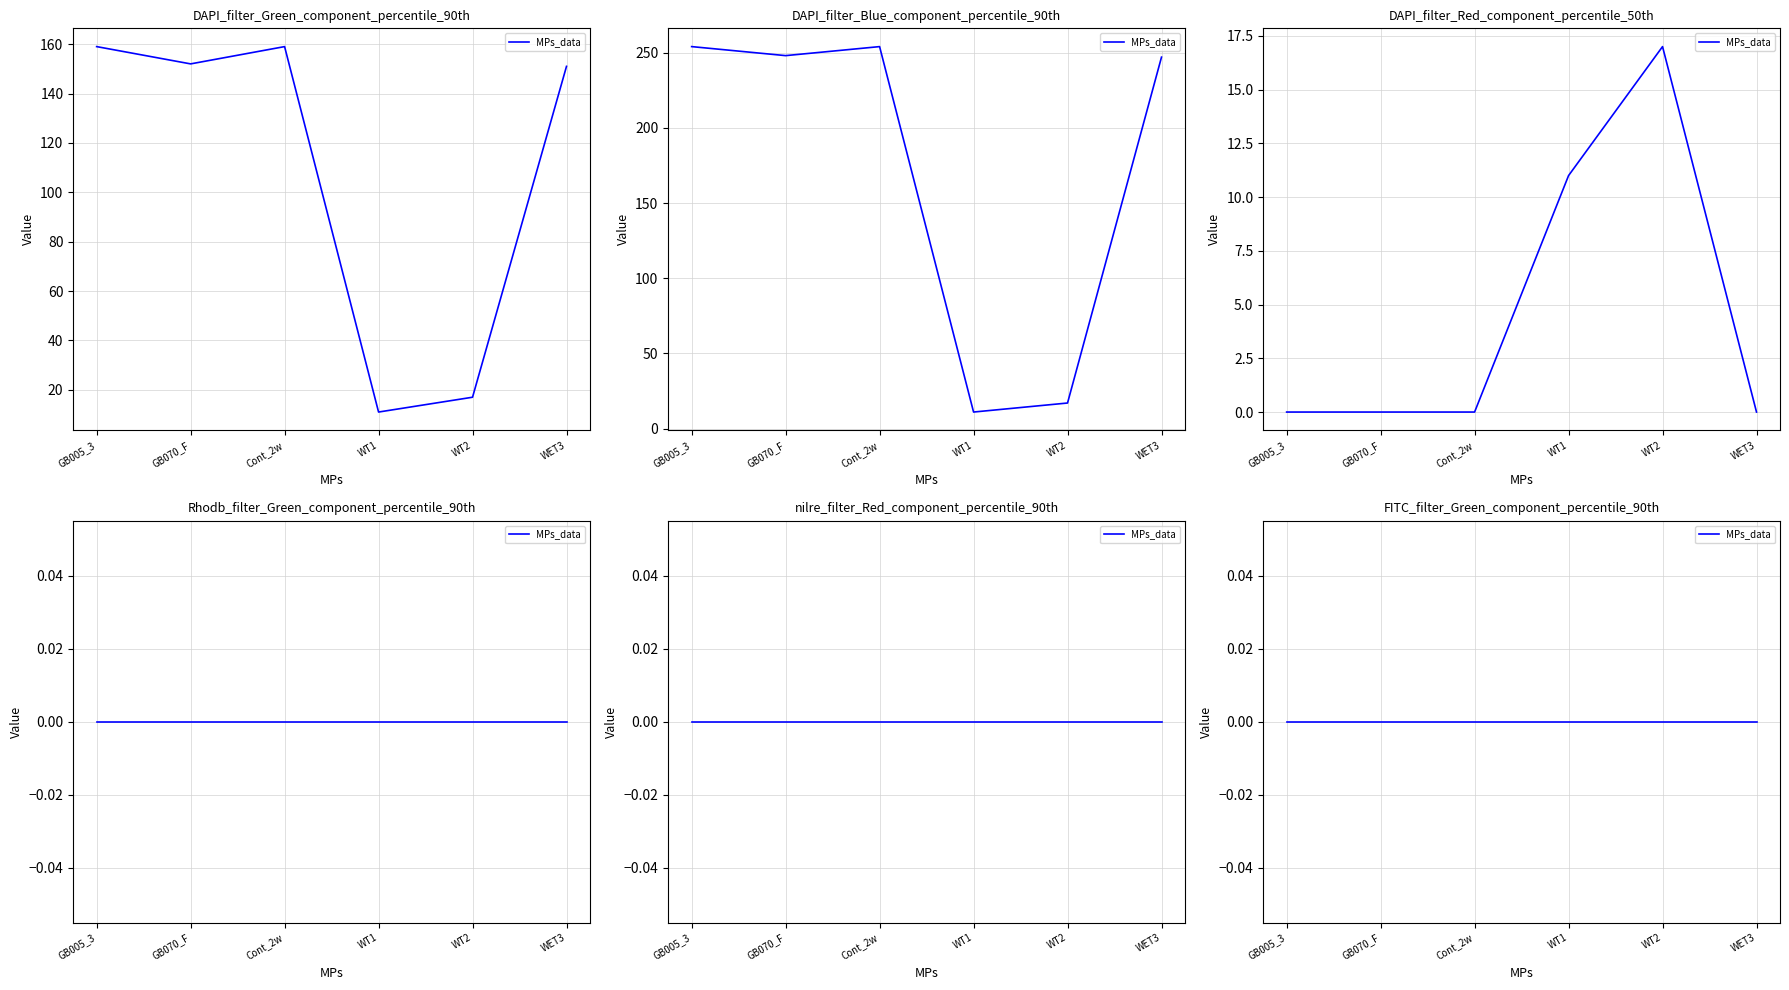

True or false: DAPI_filter_Green_component_percentile_90th and DAPI_filter_Red_component_percentile_50th intersect in this chart.

False